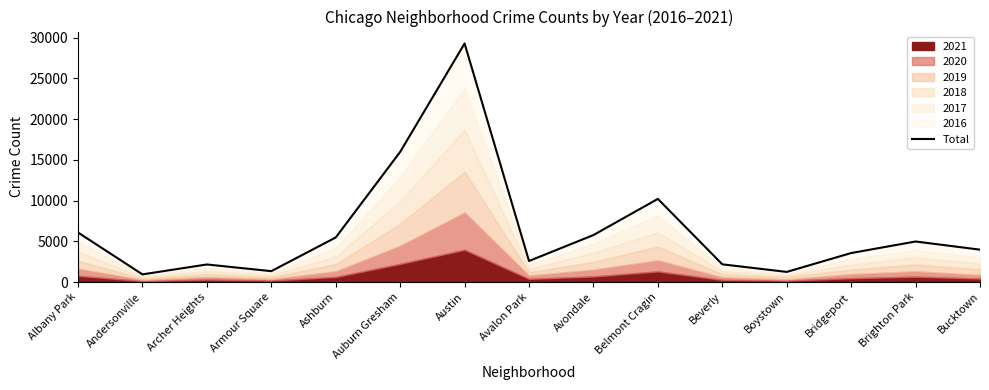

Reading left to right, extract all data points from this chart.

Albany Park=6084	Andersonville=941	Archer Heights=2158	Armour Square=1337	Ashburn=5472	Auburn Gresham=15981	Austin=29294	Avalon Park=2585	Avondale=5770	Belmont Cragin=10210	Beverly=2176	Boystown=1244	Bridgeport=3561	Brighton Park=4979	Bucktown=3976